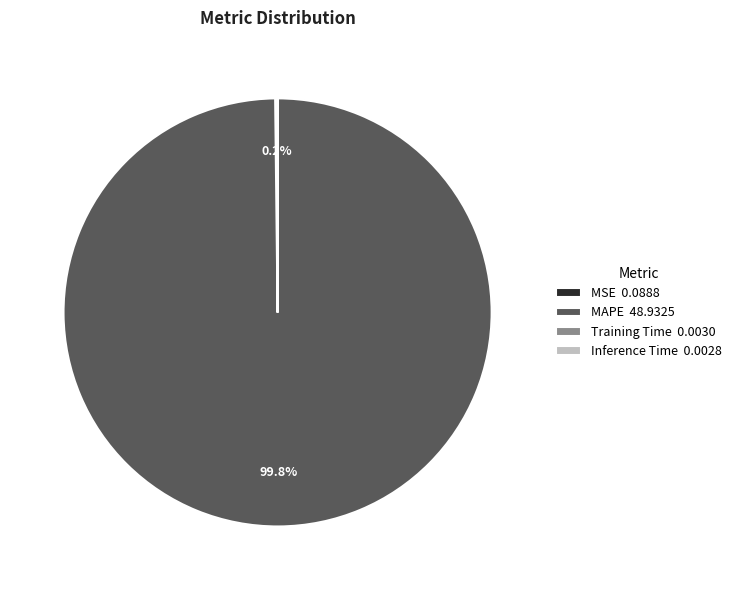

Does MAPE 48.9325 account for over 50% of the chart?

Yes